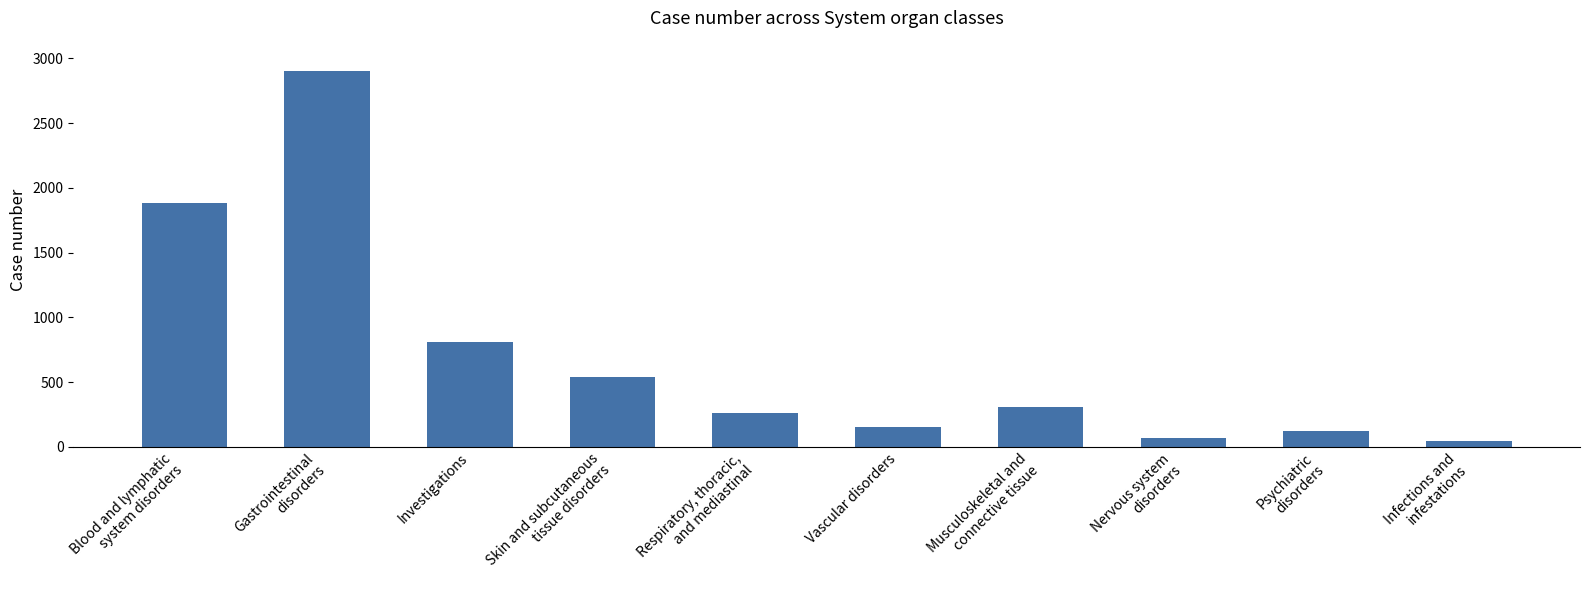

How many bars are there in total?

10